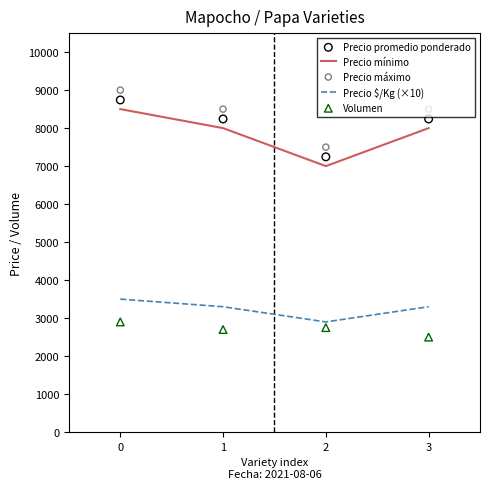

What are all the series names shown in the legend?

Precio mínimo, Precio $/Kg (×10), Precio promedio ponderado, Precio máximo, Volumen